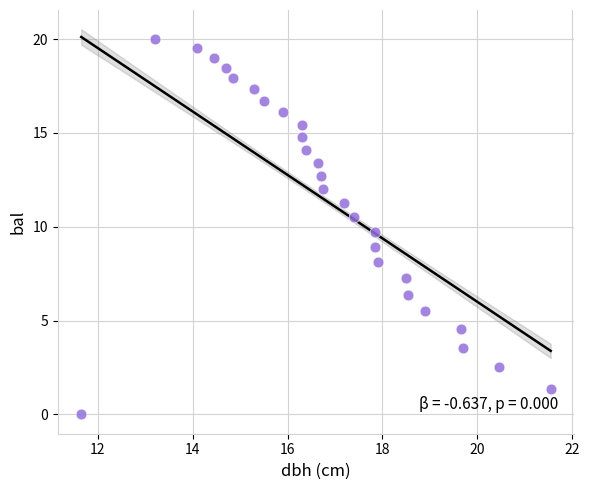

What is the range of X values (max minus min)?

9.9